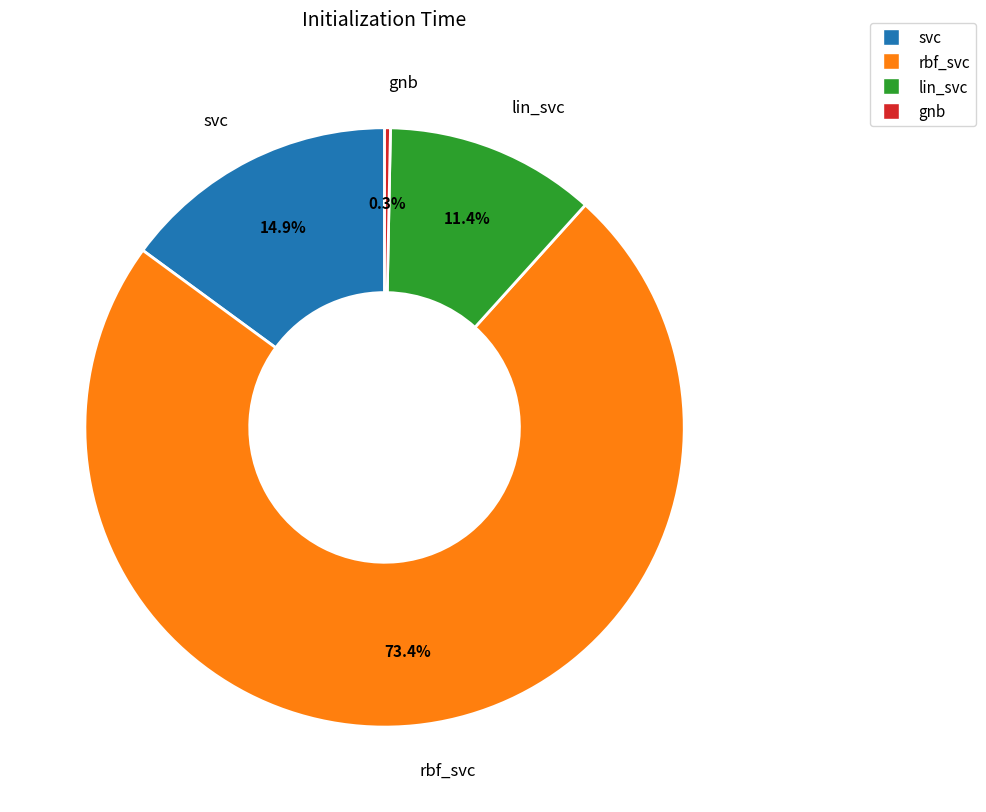

Is the sum of rbf_svc and svc greater than half?

Yes